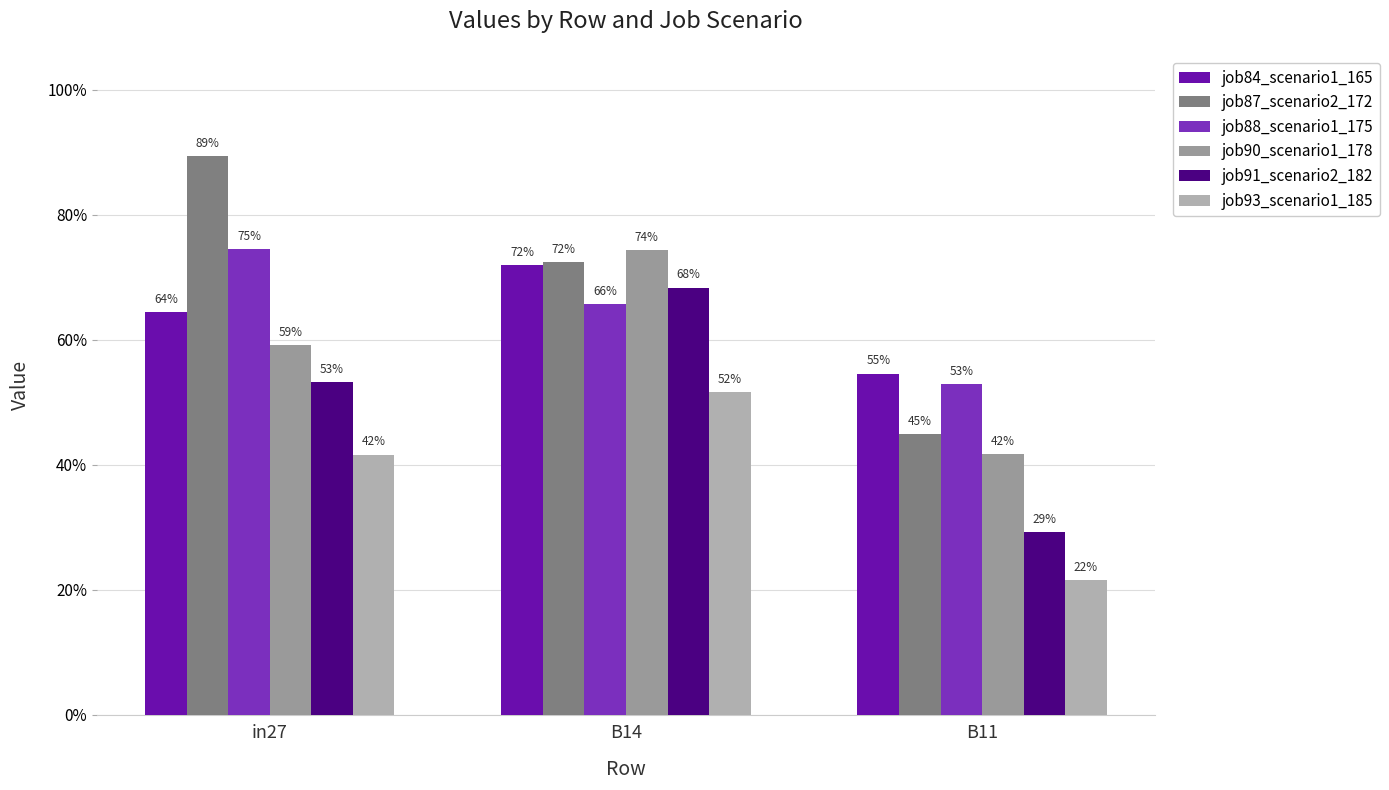

Does the chart contain any negative values?

No